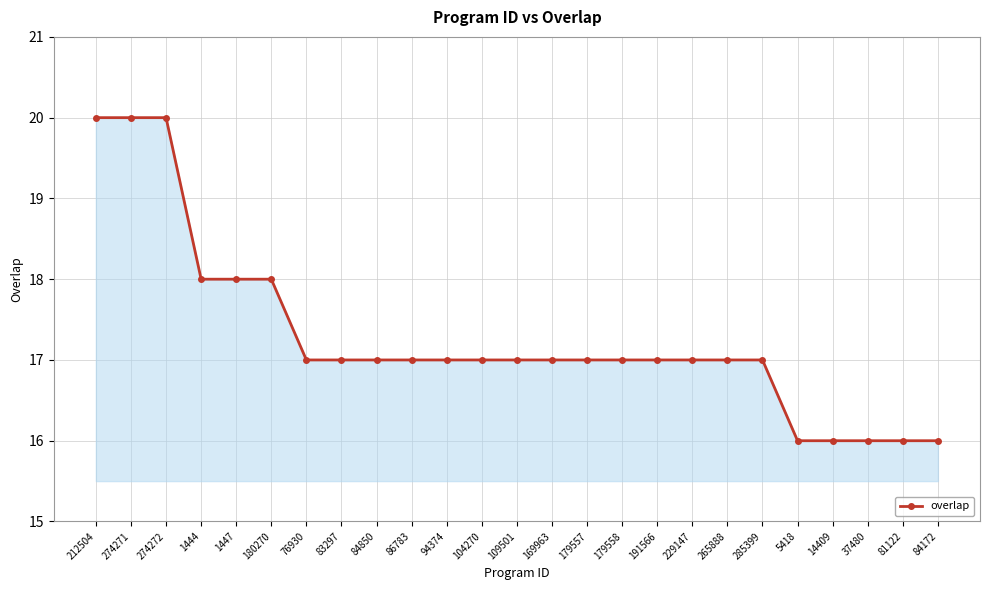

What is the difference between the second highest and second lowest values?

4